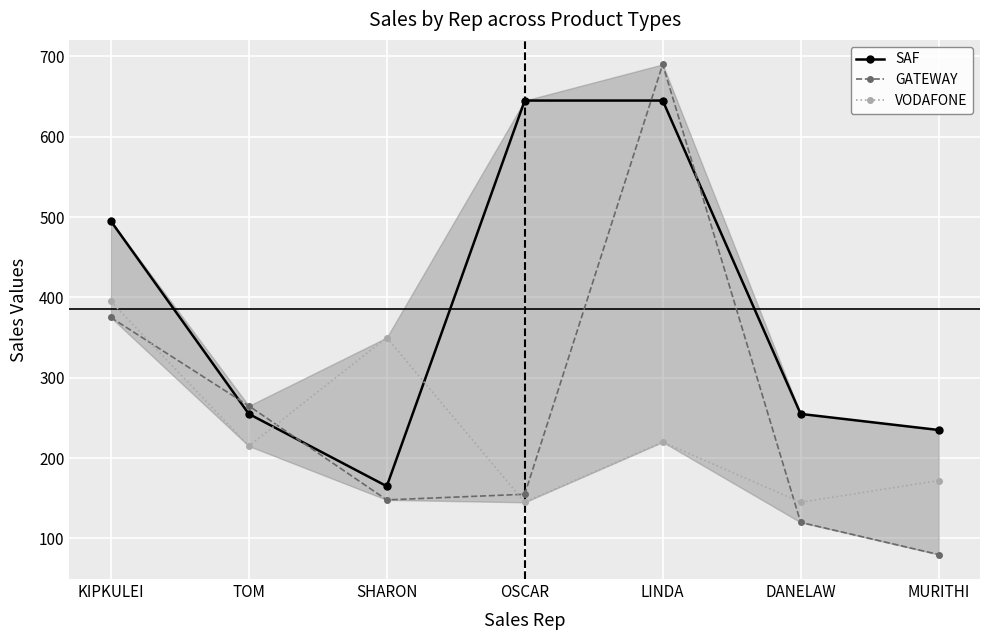

At which label does SAF first exceed 255?

KIPKULEI